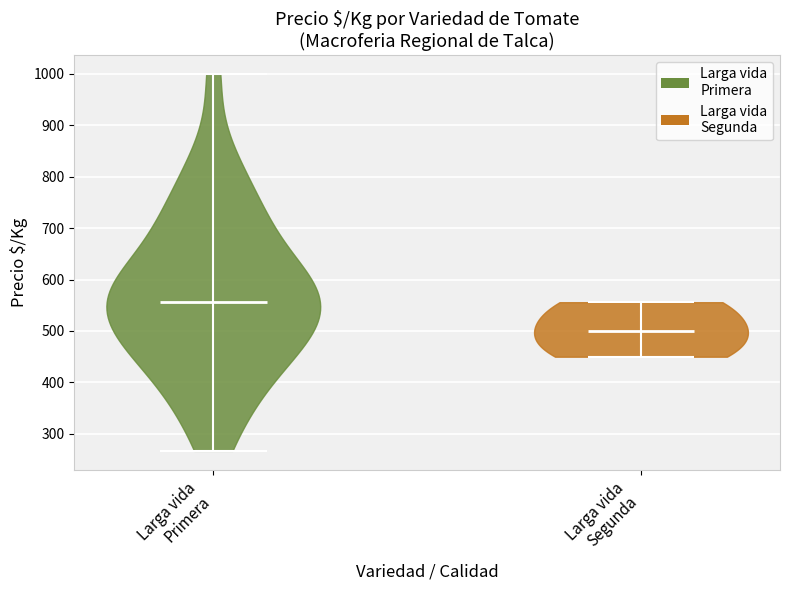

Reading left to right, read every violin against the y-axis: where its median line is, and the lowest and highest points it reaches. The values are not printed on the chart, so give them approximately, as read against the axis.

Larga vida Primera: median line 560, lowest point 270, highest point 1000
Larga vida Segunda: median line 500, lowest point 450, highest point 560